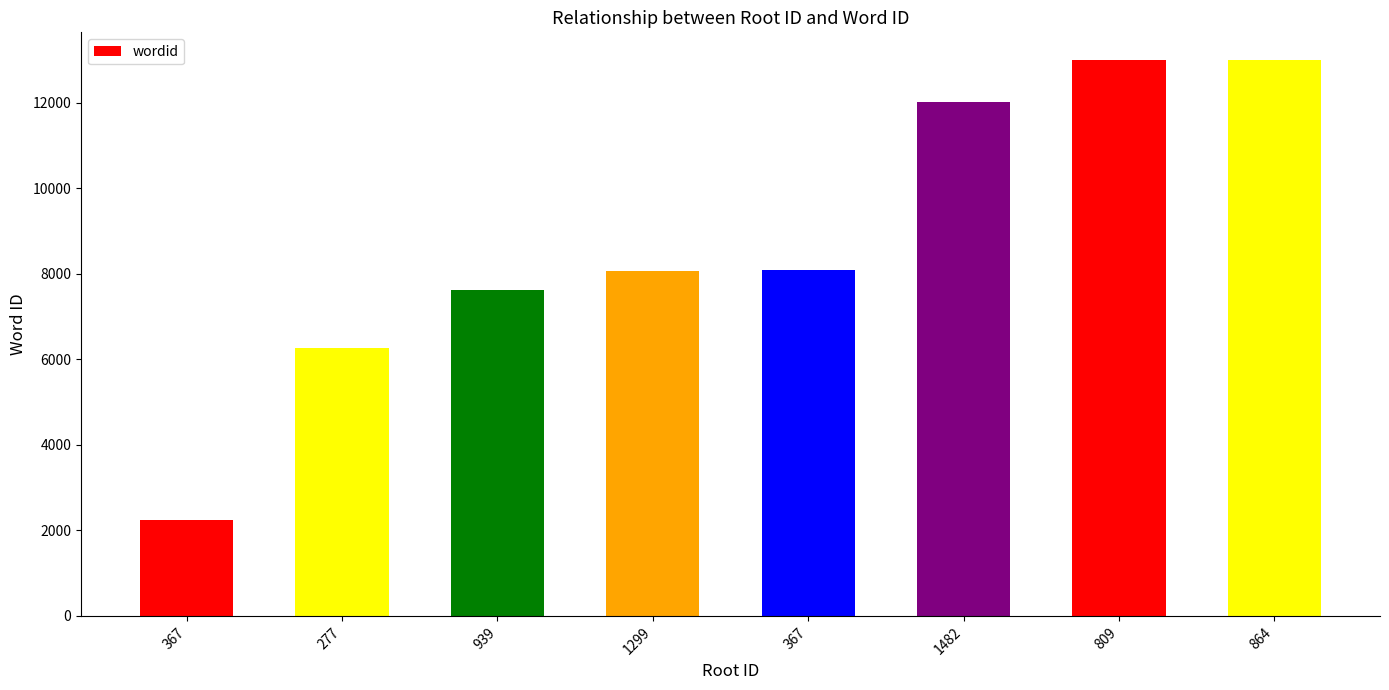

List the labels in order of value, largest first.

864, 809, 1482, 367, 1299, 939, 277, 367